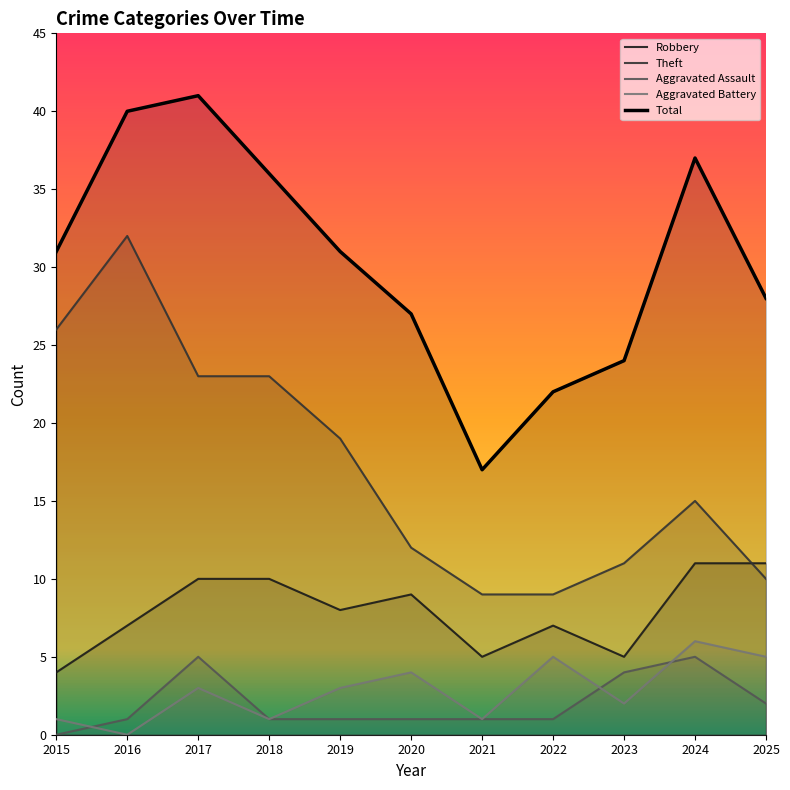

What is the minimum value for Total?

17